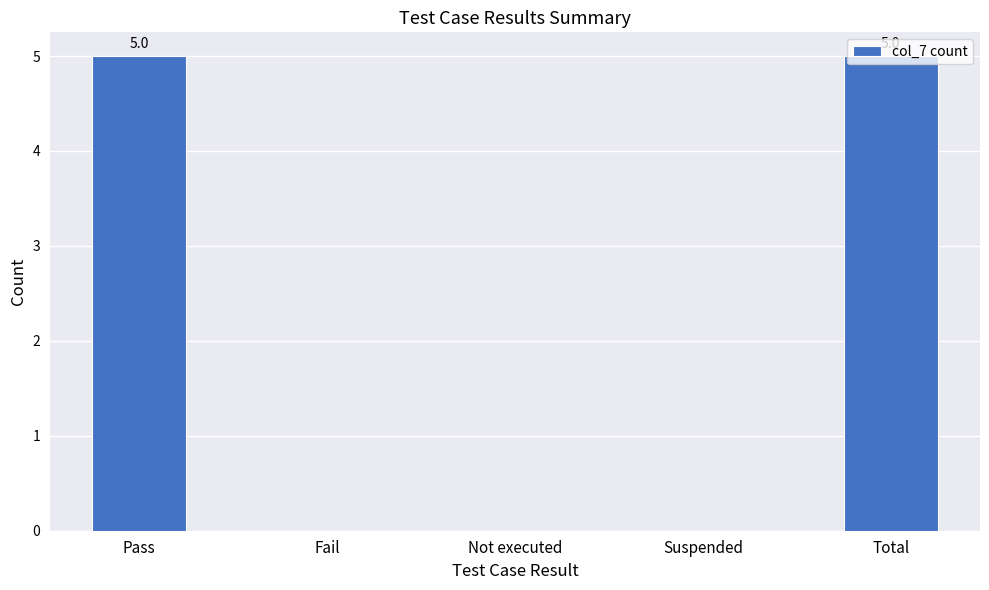

What is the change in value from Suspended to Total?

+5